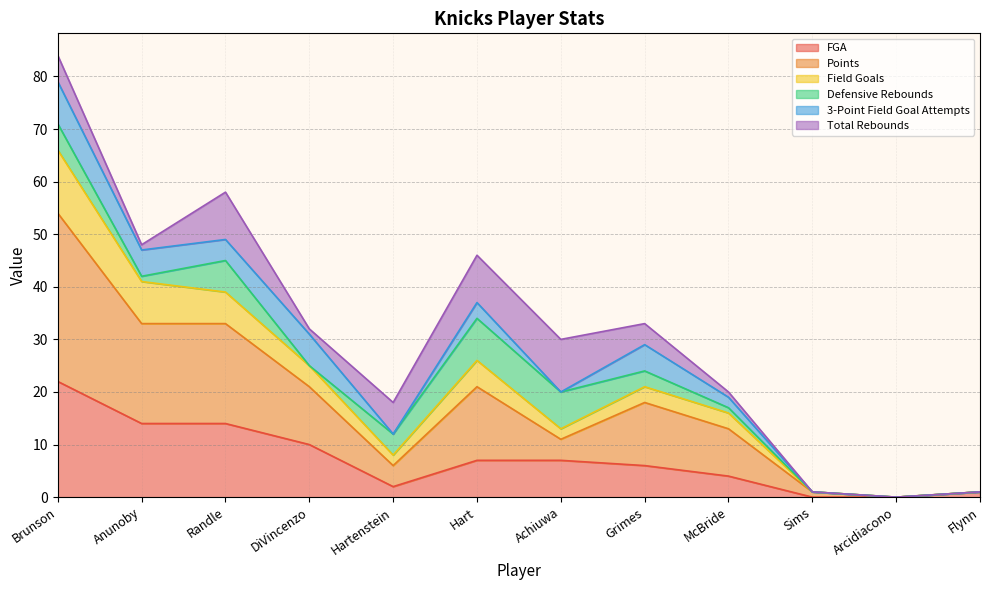

At which label does FGA reach its peak?

Brunson